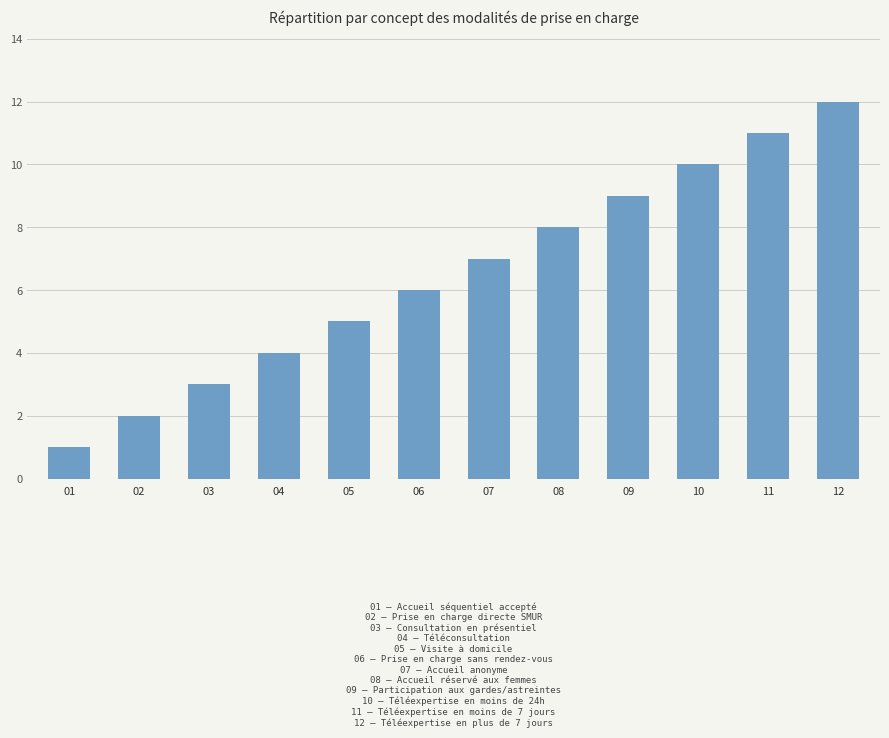

What is the ratio of the value at 12 to the value at 06?

2.0